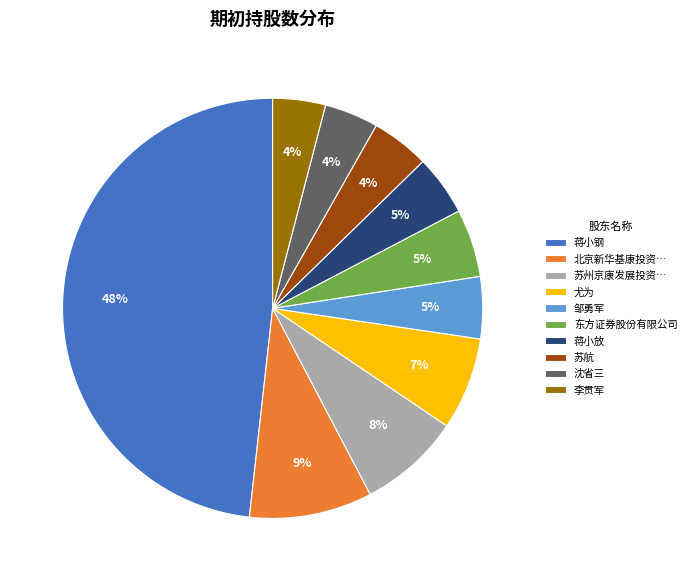

What is the ratio of the value at 东方证券股份有限公司 to the value at 尤为?

0.7